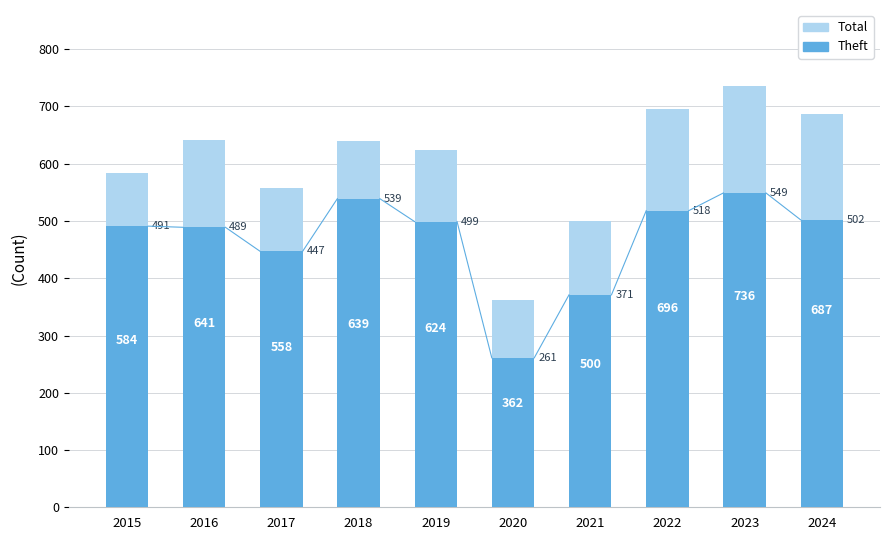

What is the total value across all series at 2018?

1178